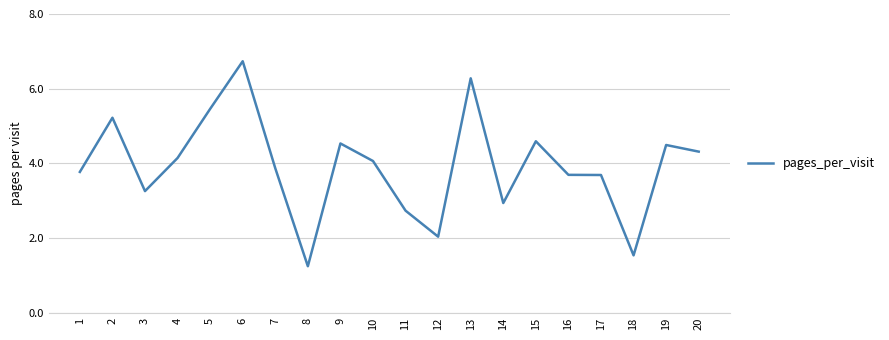

Reading left to right, extract all data points from this chart.

1=3.8	2=5.2	3=3.3	4=4.1	5=5.5	6=6.7	7=3.9	8=1.2	9=4.5	10=4.1	11=2.7	12=2.0	13=6.3	14=2.9	15=4.6	16=3.7	17=3.7	18=1.5	19=4.5	20=4.3